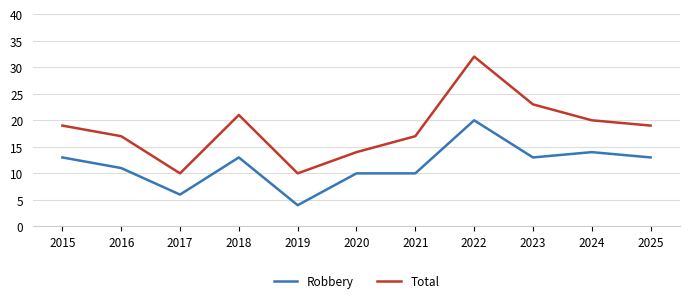

True or false: Total and Robbery cross at least once.

False